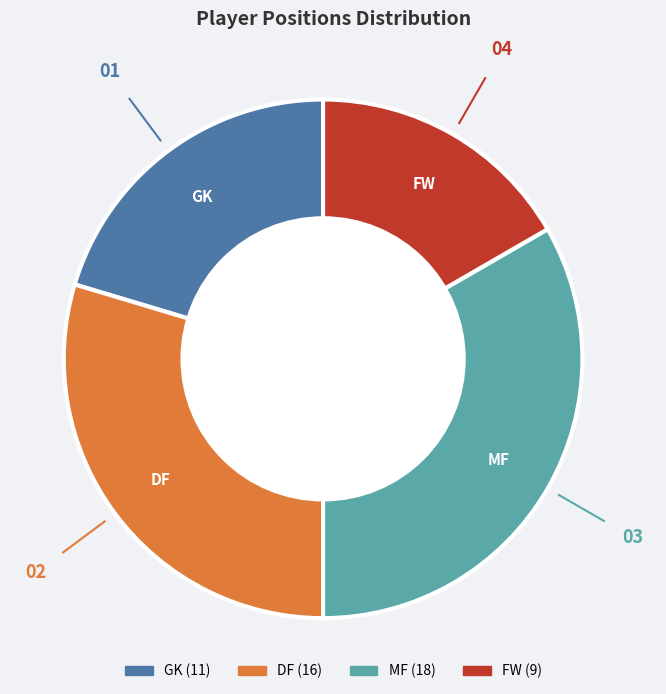

Rank the categories by value from highest to lowest.

MF, DF, GK, FW